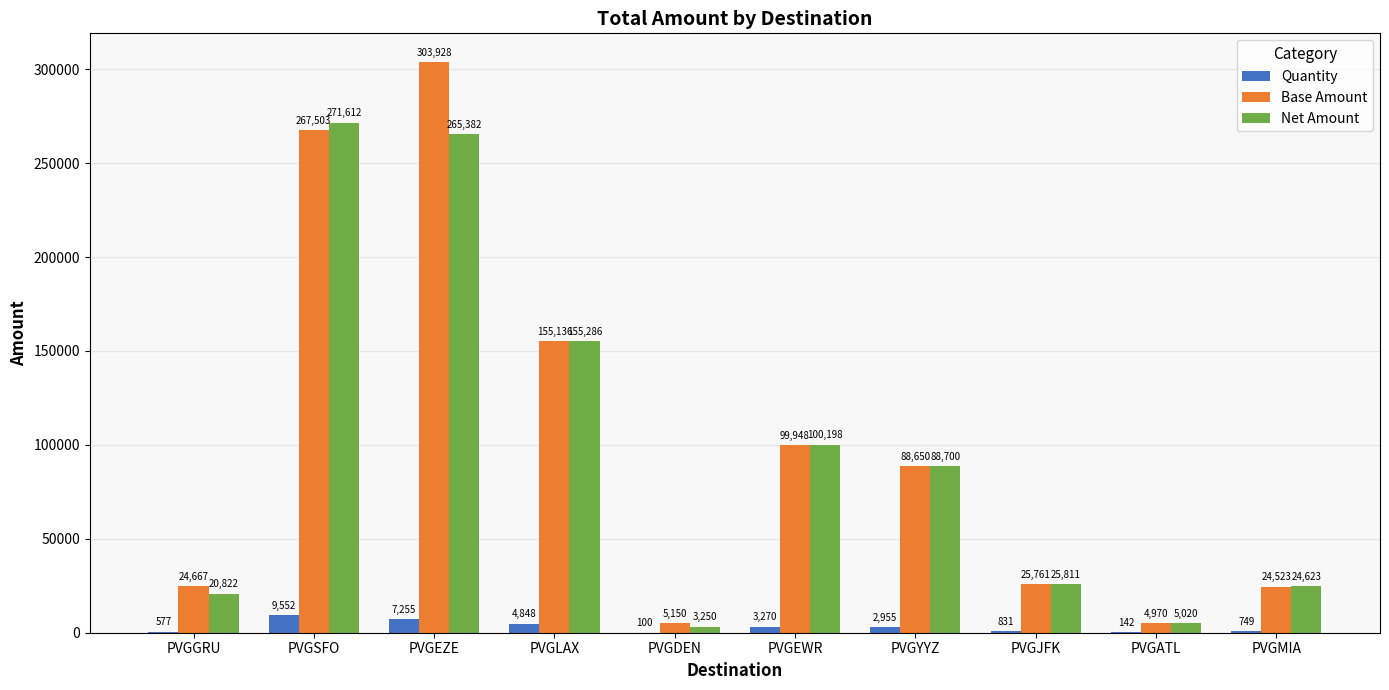

Which label corresponds to the largest value in the chart?

PVGEZE